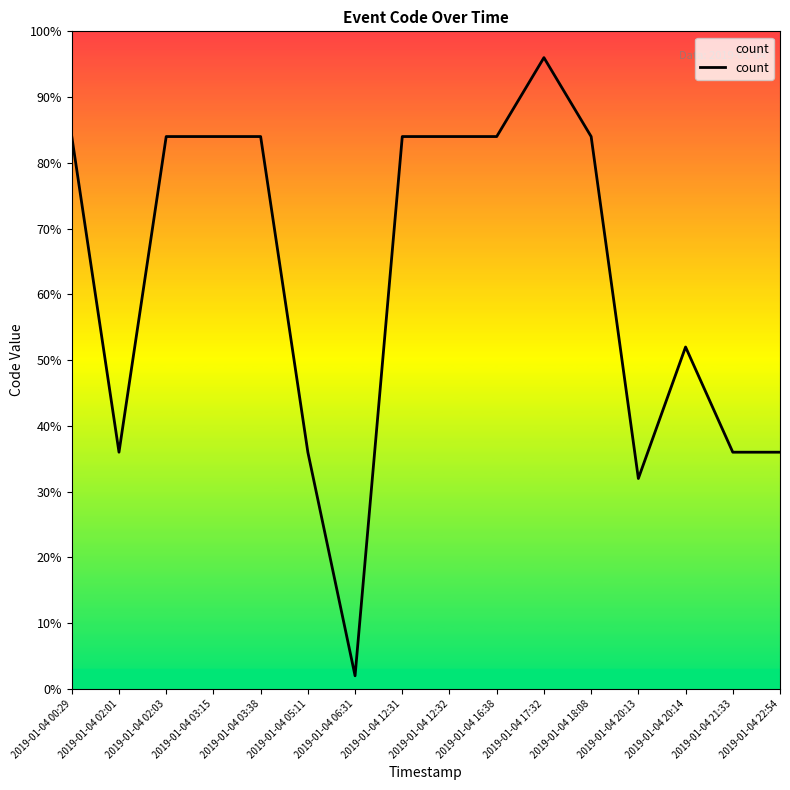

How many points are lower than both their immediate neighbors (excluding endpoints)?

3